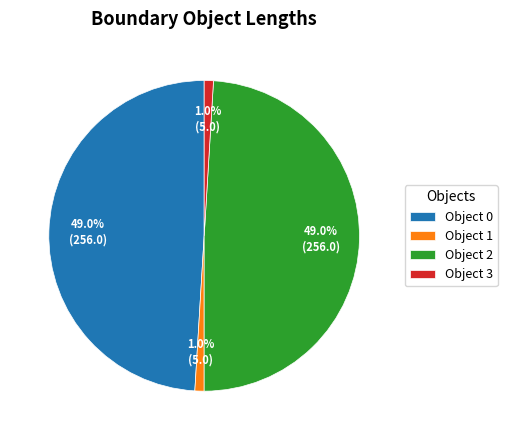

What is the total percentage of Object 1 and Object 2?

50.0%